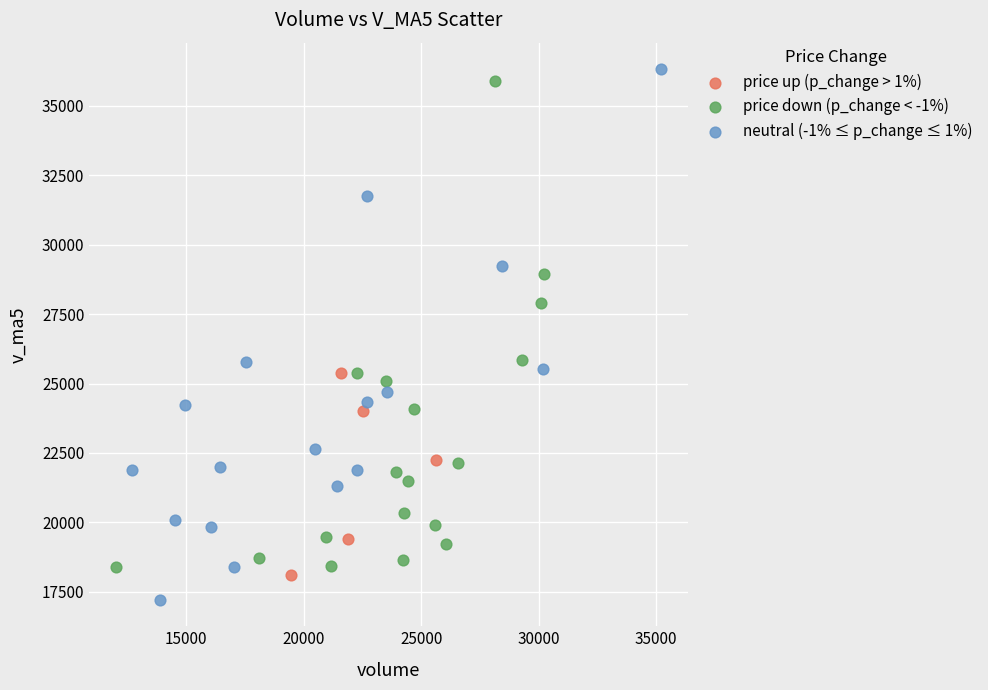

Which series reaches the minimum Y coordinate?

neutral (-1% ≤ p_change ≤ 1%)